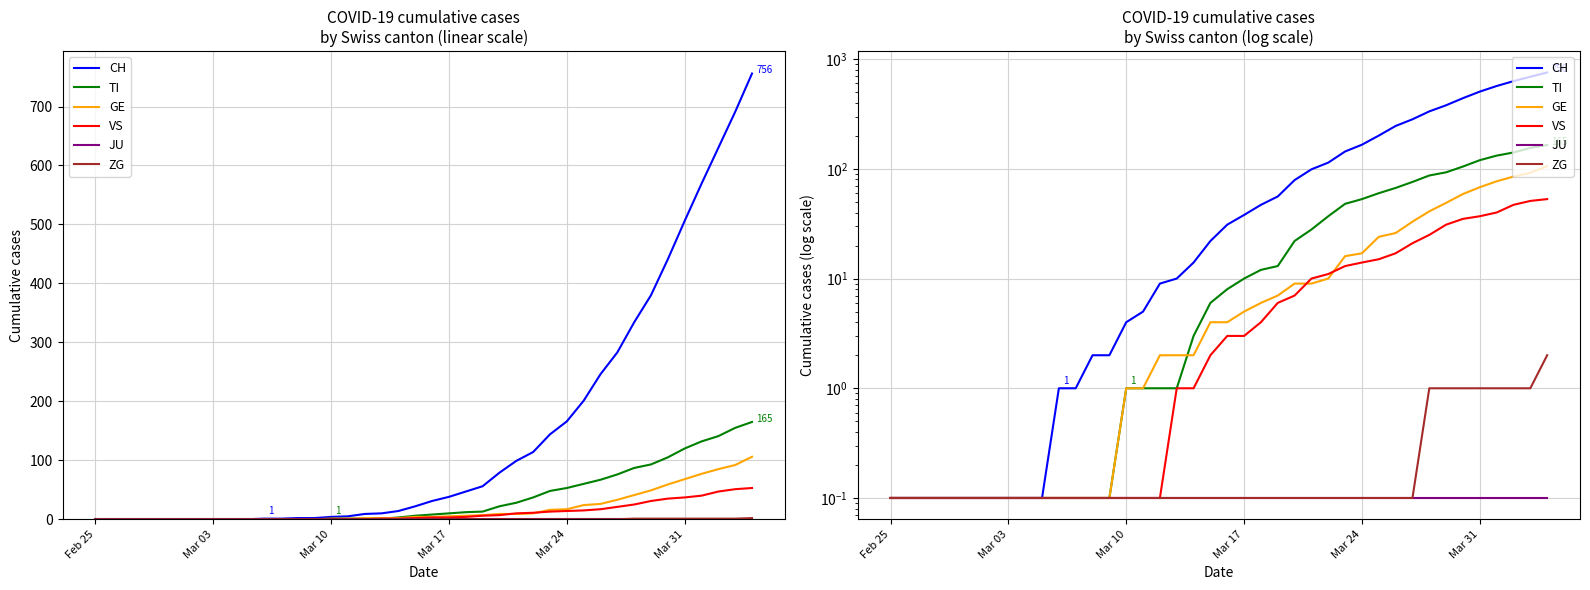

Which series has the largest total across all categories?

CH